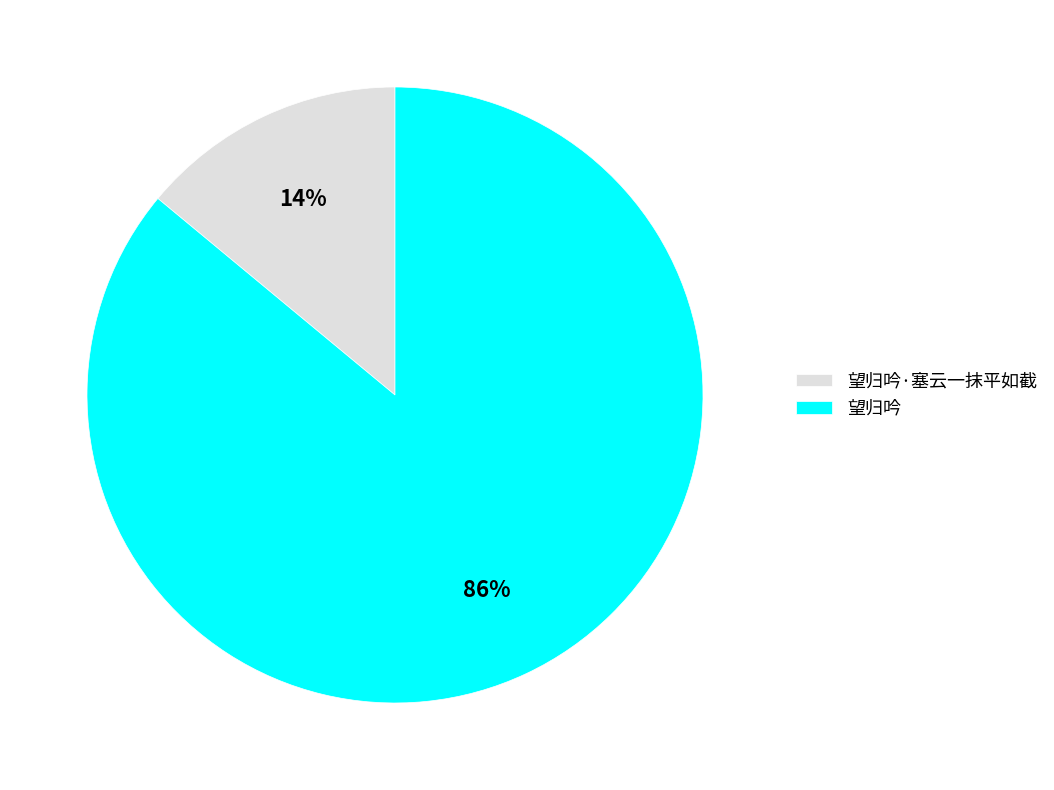

Which slice is the largest?

望归吟